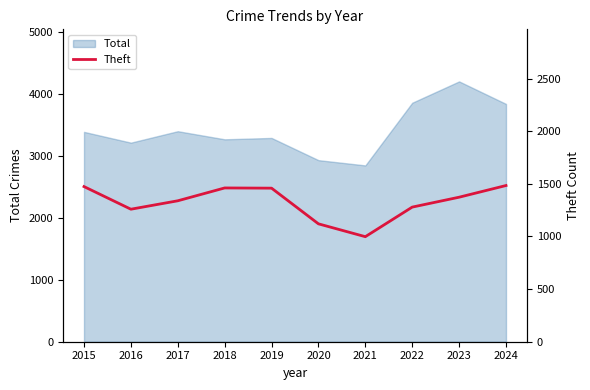

What is the difference between the second highest and second lowest values?

354